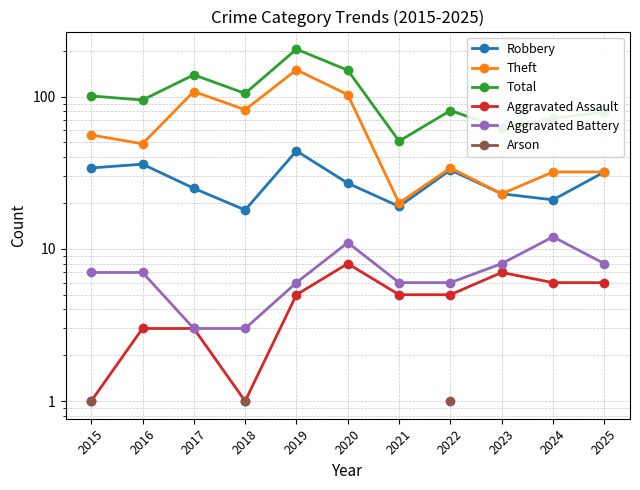

How many series are shown in this chart?

6